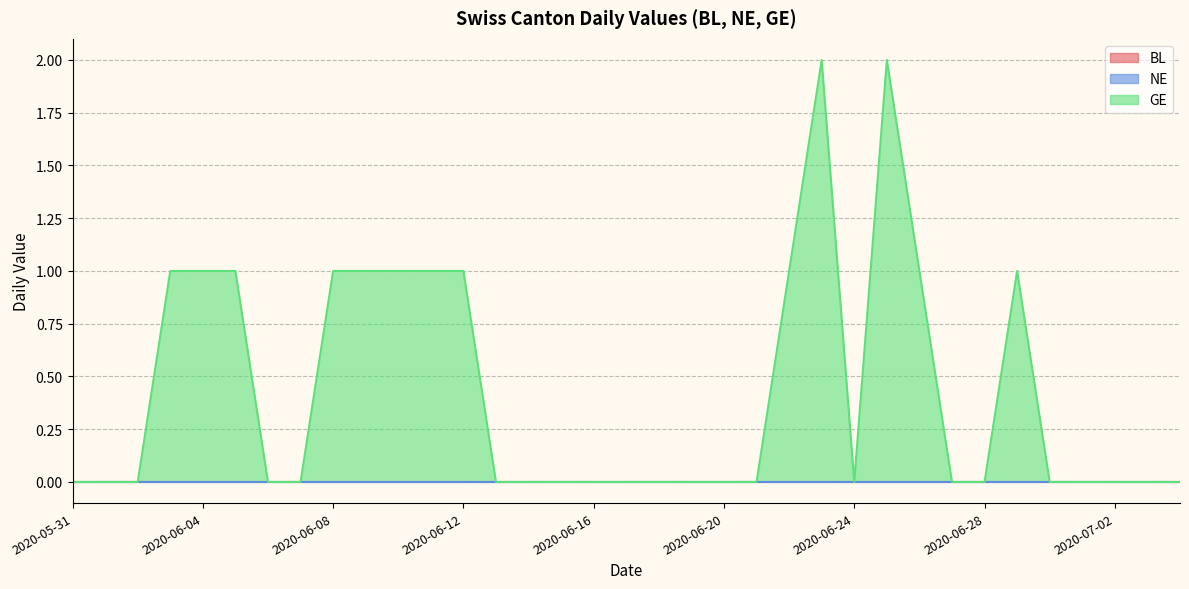

Which category has the highest value in the BL series?

2020-05-31